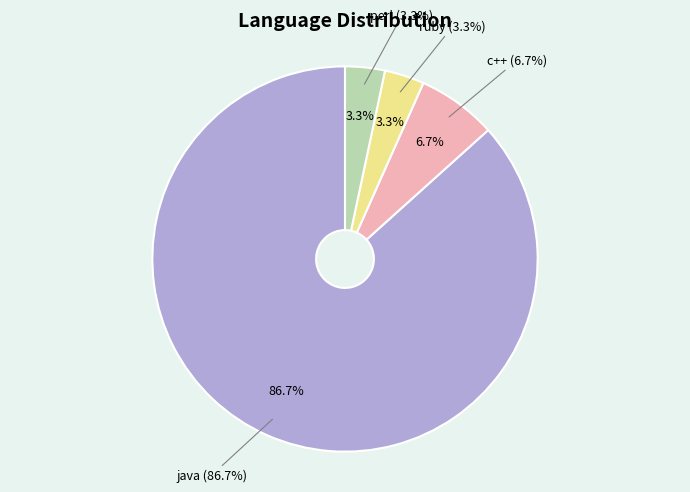

To the nearest percent, what is the average slice percentage?

25%